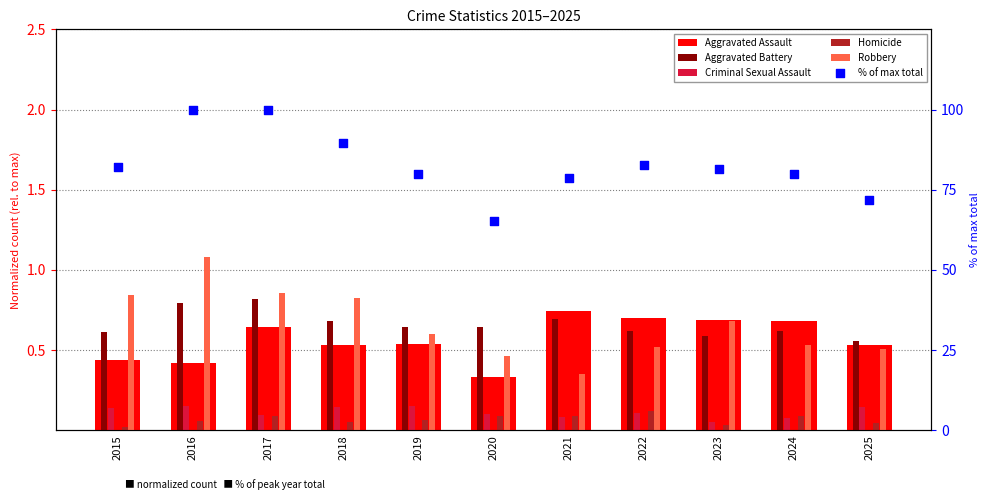

Is the value of Aggravated Assault at 2017 greater than the value of Homicide at 2016?

Yes